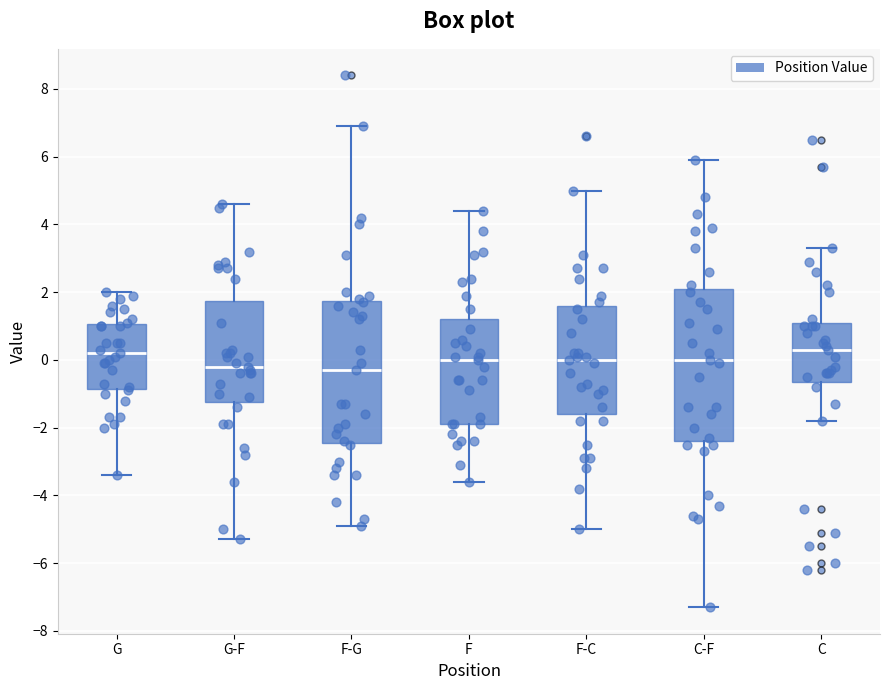

Reading left to right, read every box against the y-axis: the position of its median line, the range the box covers, and the ends of its whiskers. The values are not printed on the chart, so give them approximately, as read against the axis.

G: median 0.2, box -0.8 to 1.0, whiskers -3.4 to 2.0
G-F: median -0.2, box -1.2 to 1.8, whiskers -5.2 to 4.6
F-G: median -0.2, box -2.4 to 1.8, whiskers -4.8 to 7.0
F: median 0.0, box -1.8 to 1.2, whiskers -3.6 to 4.4
F-C: median 0.0, box -1.6 to 1.6, whiskers -5.0 to 5.0
C-F: median 0.0, box -2.4 to 2.2, whiskers -7.2 to 6.0
C: median 0.4, box -0.6 to 1.2, whiskers -1.8 to 3.4